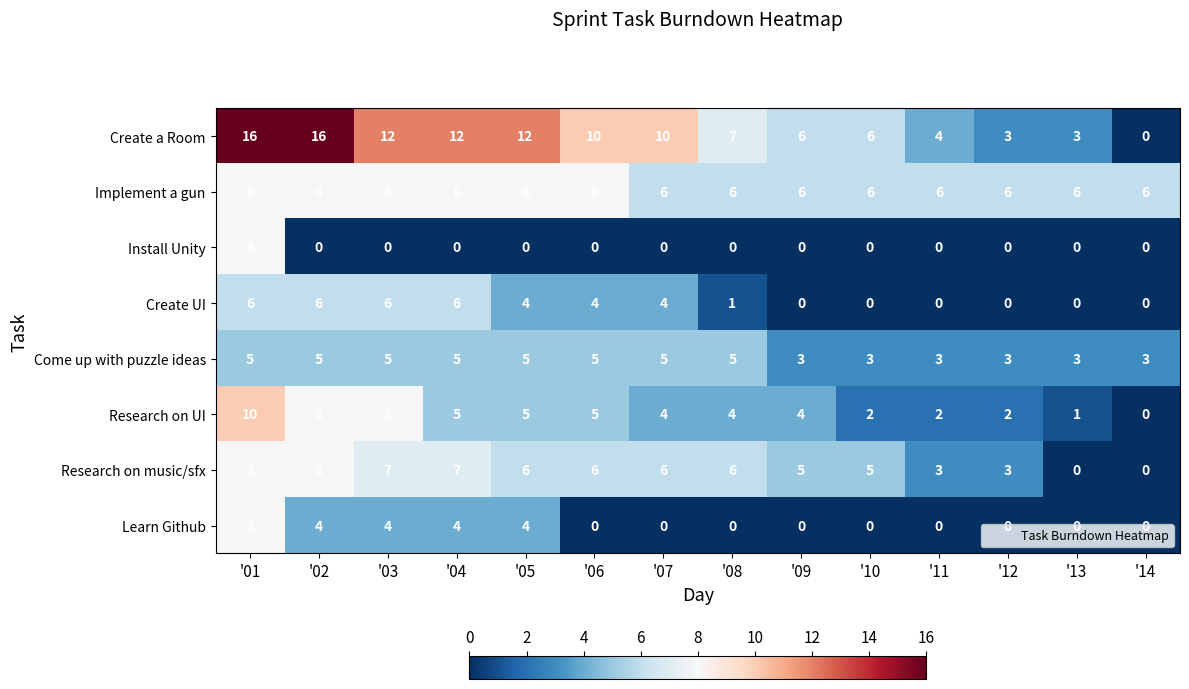

At which category is the sum across all series the highest?

'01